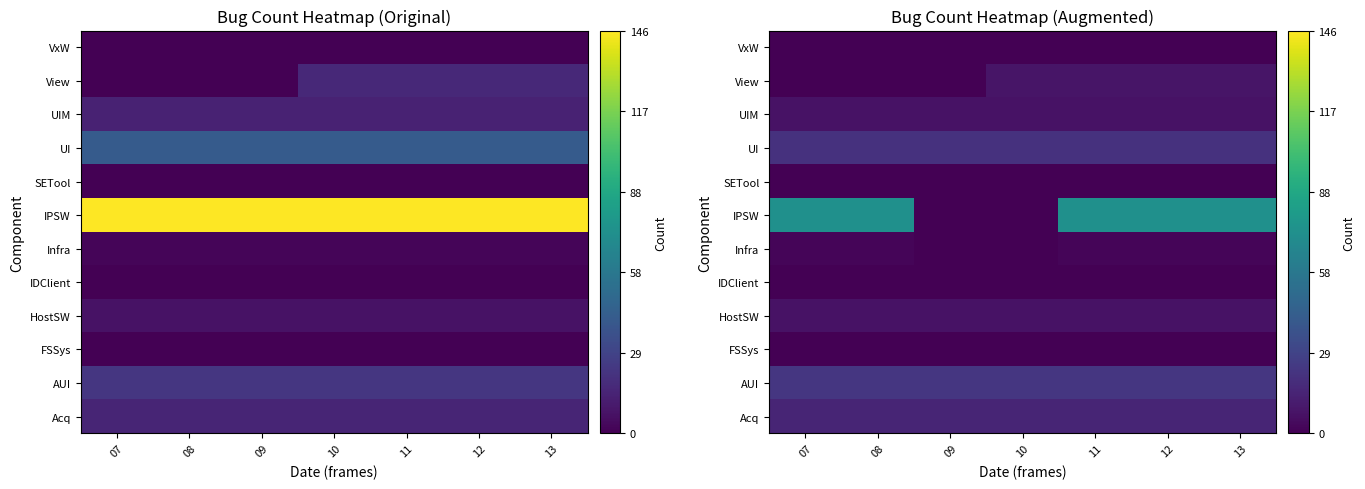

The UIM series shows 12.3 at 11. True or false?

False